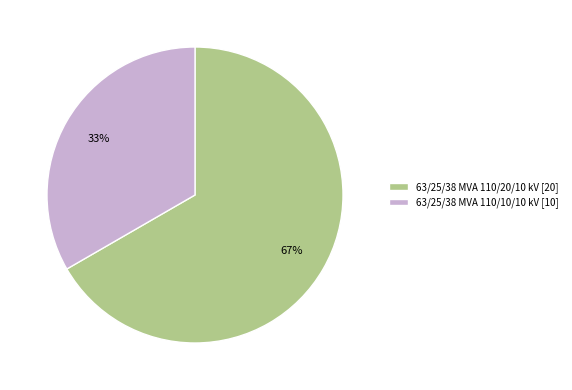

Rank the categories by value from highest to lowest.

63/25/38 MVA 110/20/10 kV, 63/25/38 MVA 110/10/10 kV